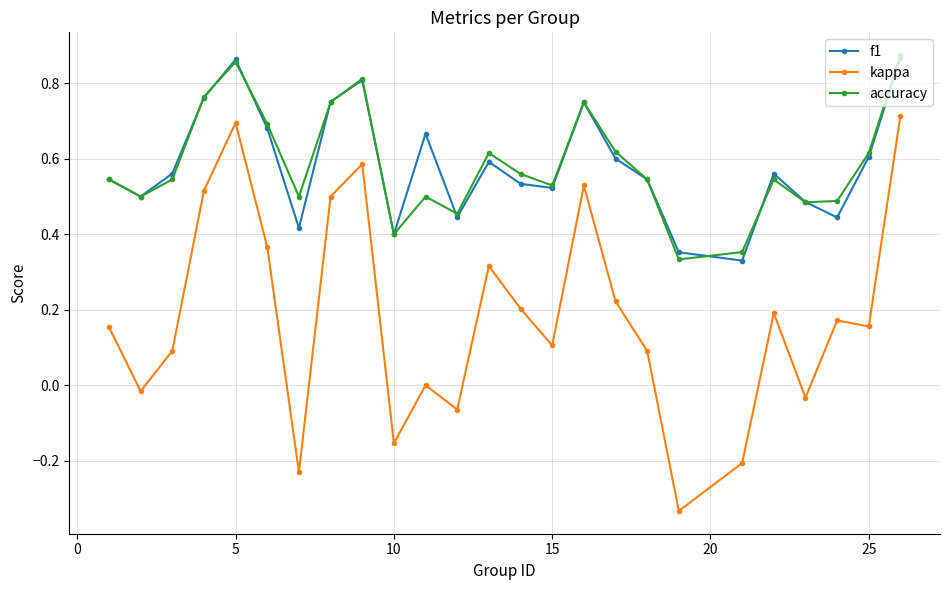

Which series has the largest range (max minus min)?

kappa